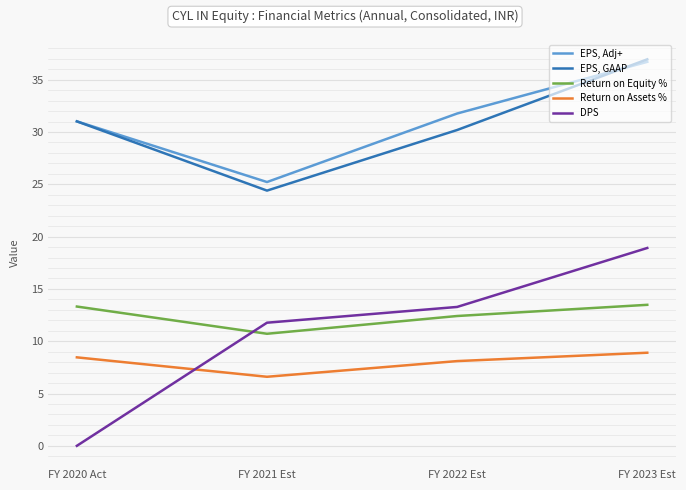

What is the greatest value displayed?

37.0